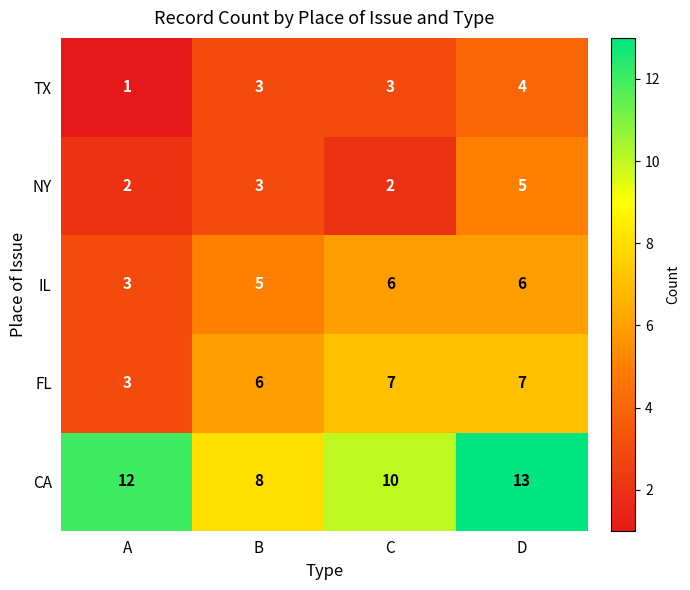

What value does the TX series have at B?

3